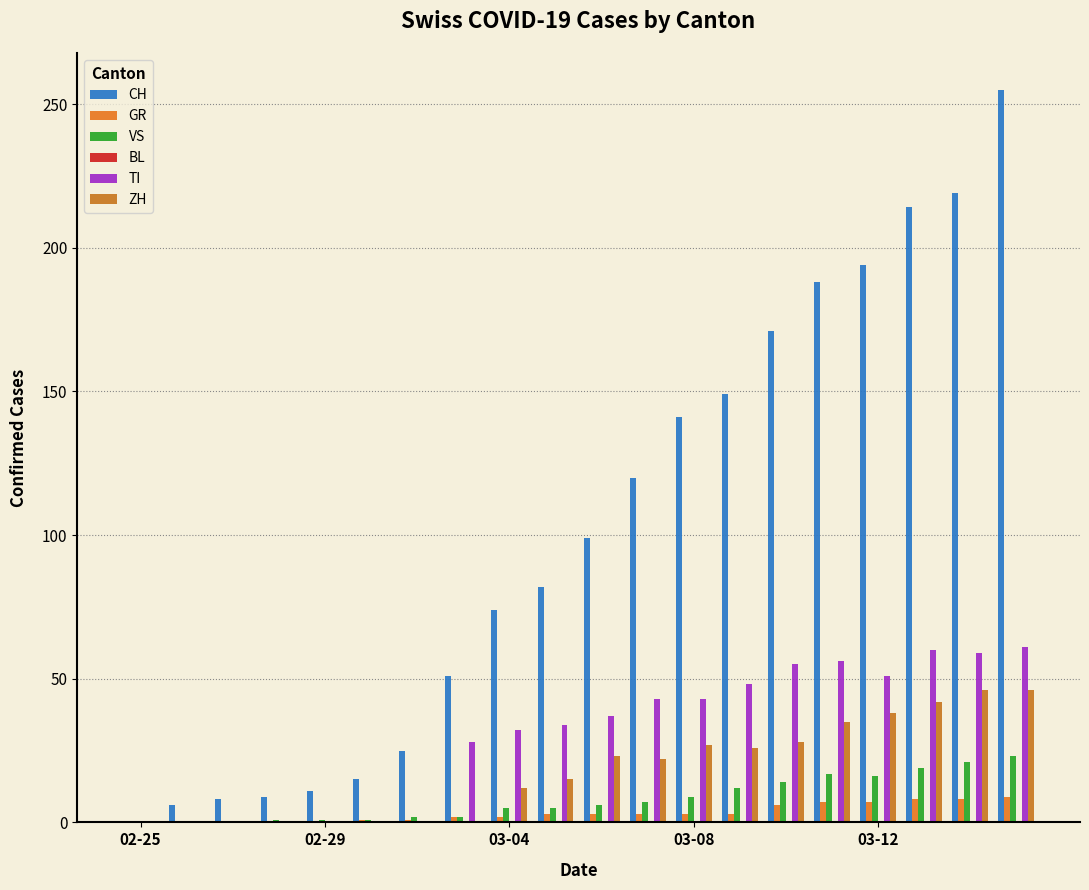

How many data points does each series have?

20